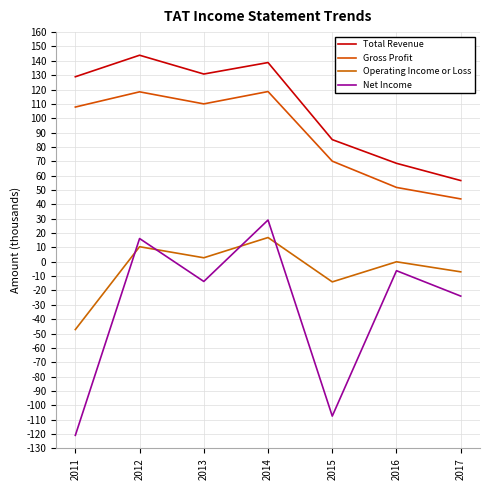

Reading left to right, list all the values displayed in this chart.

Total Revenue: 2011=128900	2012=143900	2013=130800	2014=138800	2015=85100	2016=68600	2017=56600
Gross Profit: 2011=107800	2012=118400	2013=110000	2014=118600	2015=70100	2016=51800	2017=43800
Operating Income or Loss: 2011=-47200	2012=10500	2013=2800	2014=16900	2015=-14000	2016=0	2017=-7000
Net Income: 2011=-120900	2012=16200	2013=-13700	2014=29100	2015=-107500	2016=-6200	2017=-23900